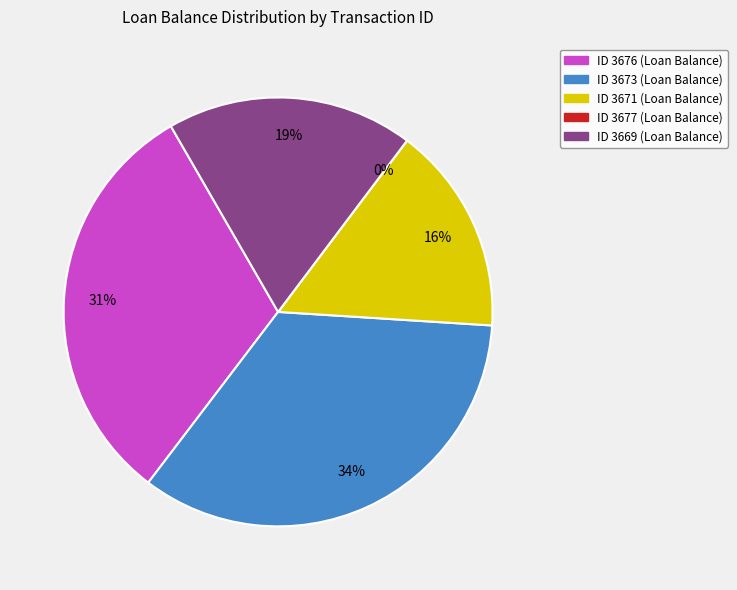

Which has a higher value, 3671 or 3673?

3673